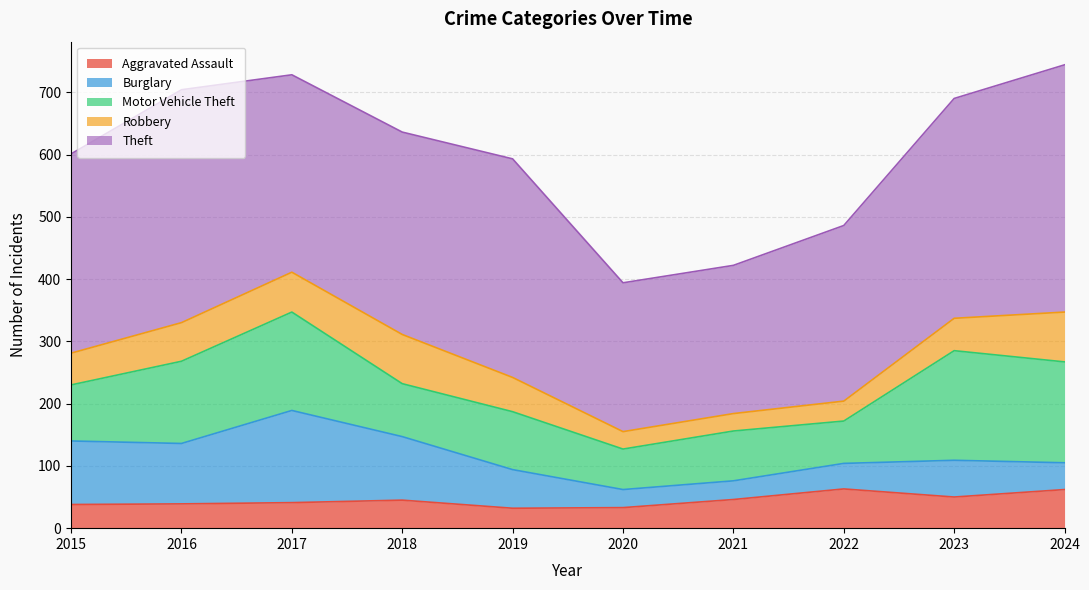

True or false: Aggravated Assault has more than 2 points higher than both neighbors.

False